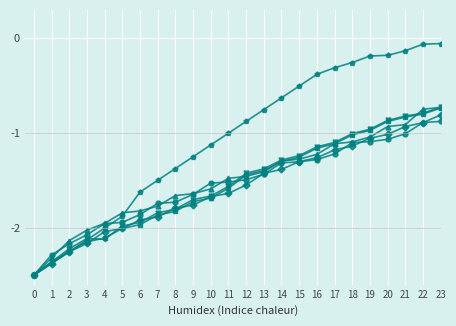

What is the minimum value shown in the chart?

-2.5